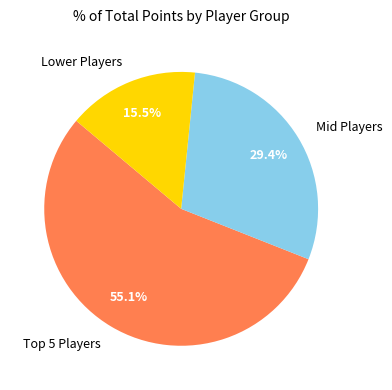

How much of the chart is everything except Lower Players?

84.5%